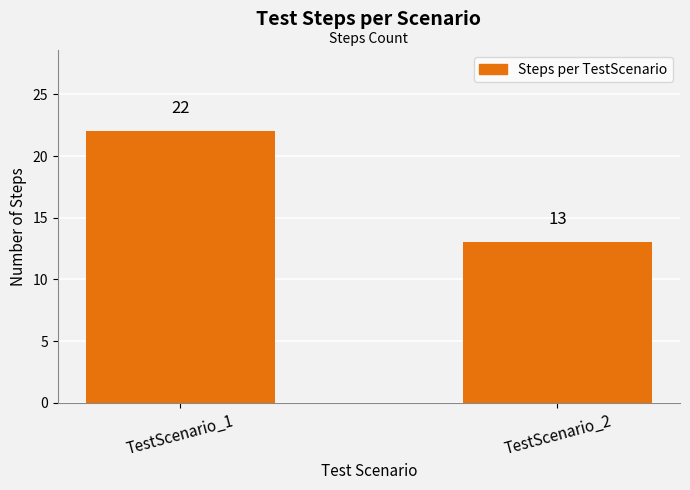

What is the value of the 2nd bar from the left?

13